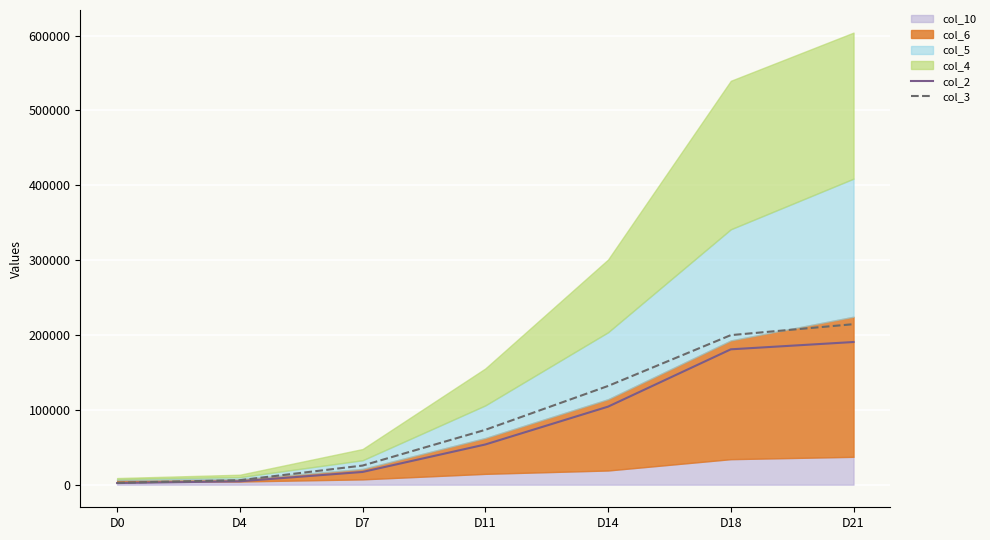

Which category has the lowest value in the col_3 series?

D0